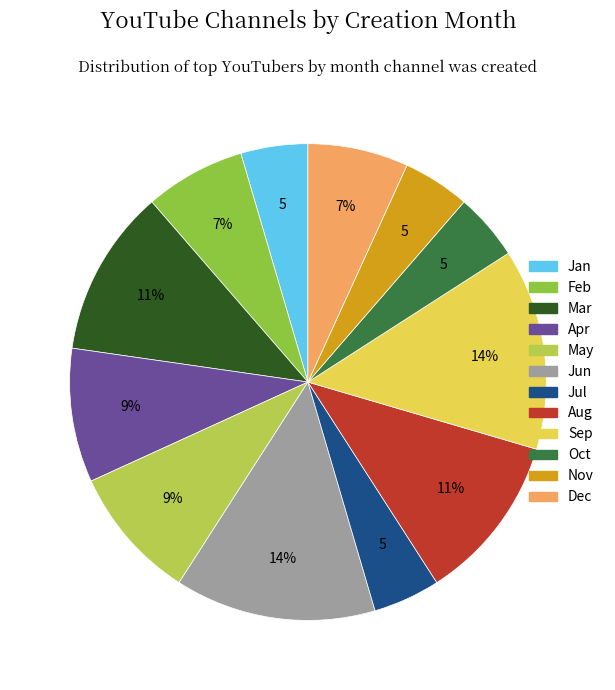

To the nearest percent, what is the difference between the largest and smallest slice percentages?

9%